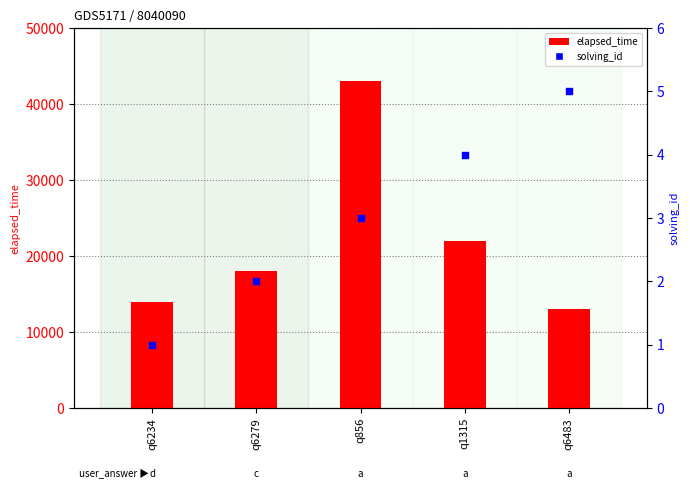

What are all the series names shown in the legend?

elapsed_time, solving_id